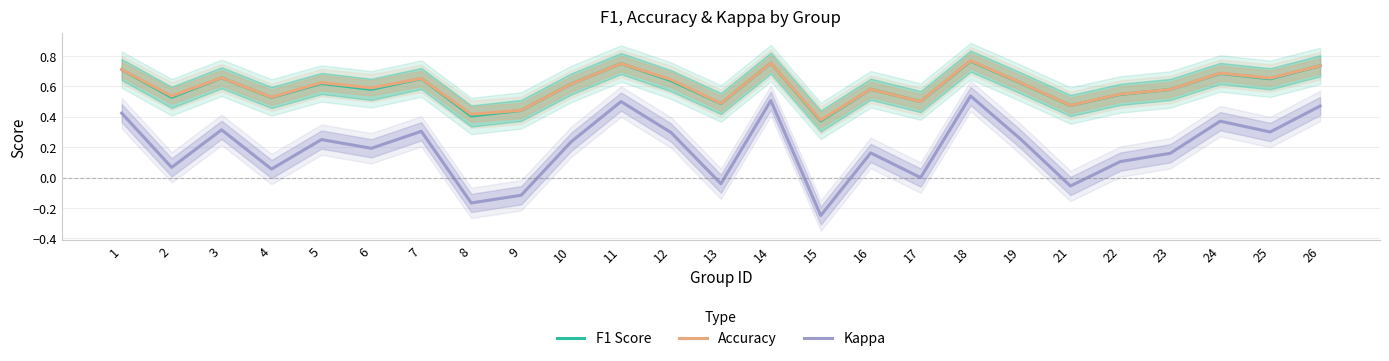

How many series are shown in this chart?

3